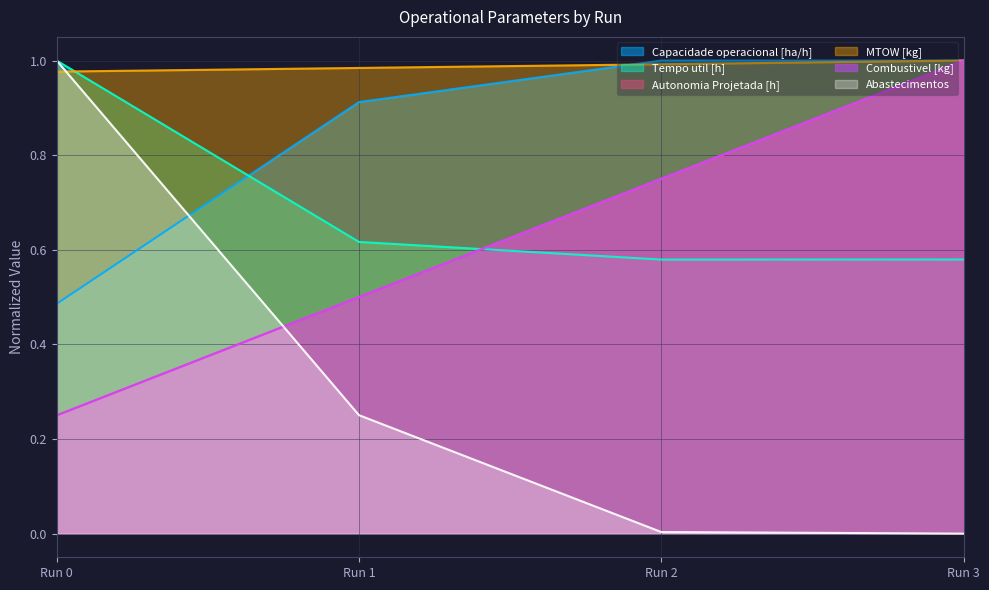

How many times do Combustivel [kg] and Capacidade operacional [ha/h] cross each other?

1